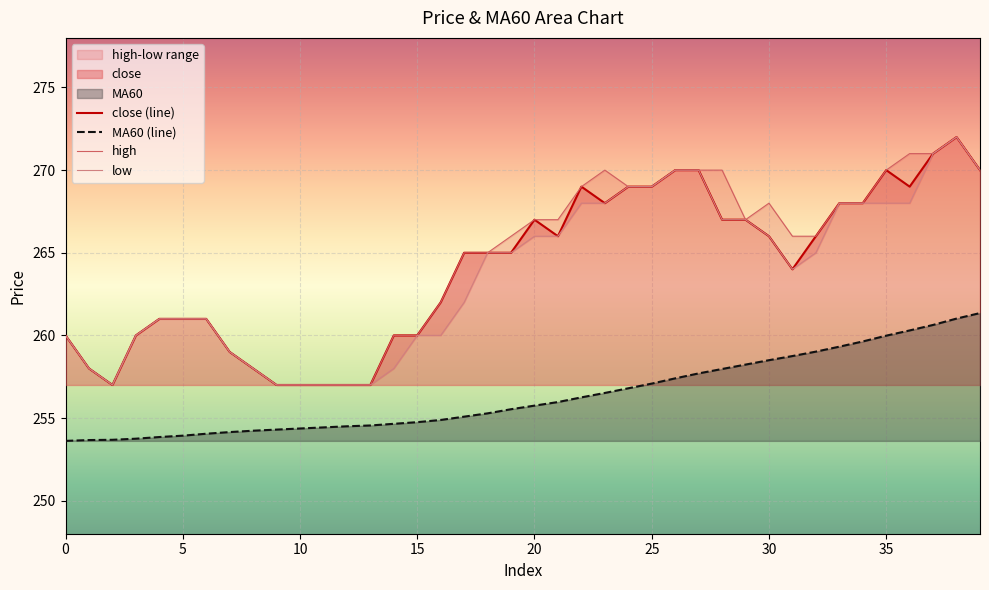

Is the value of MA60 at 20 greater than the value of close at 3?

No